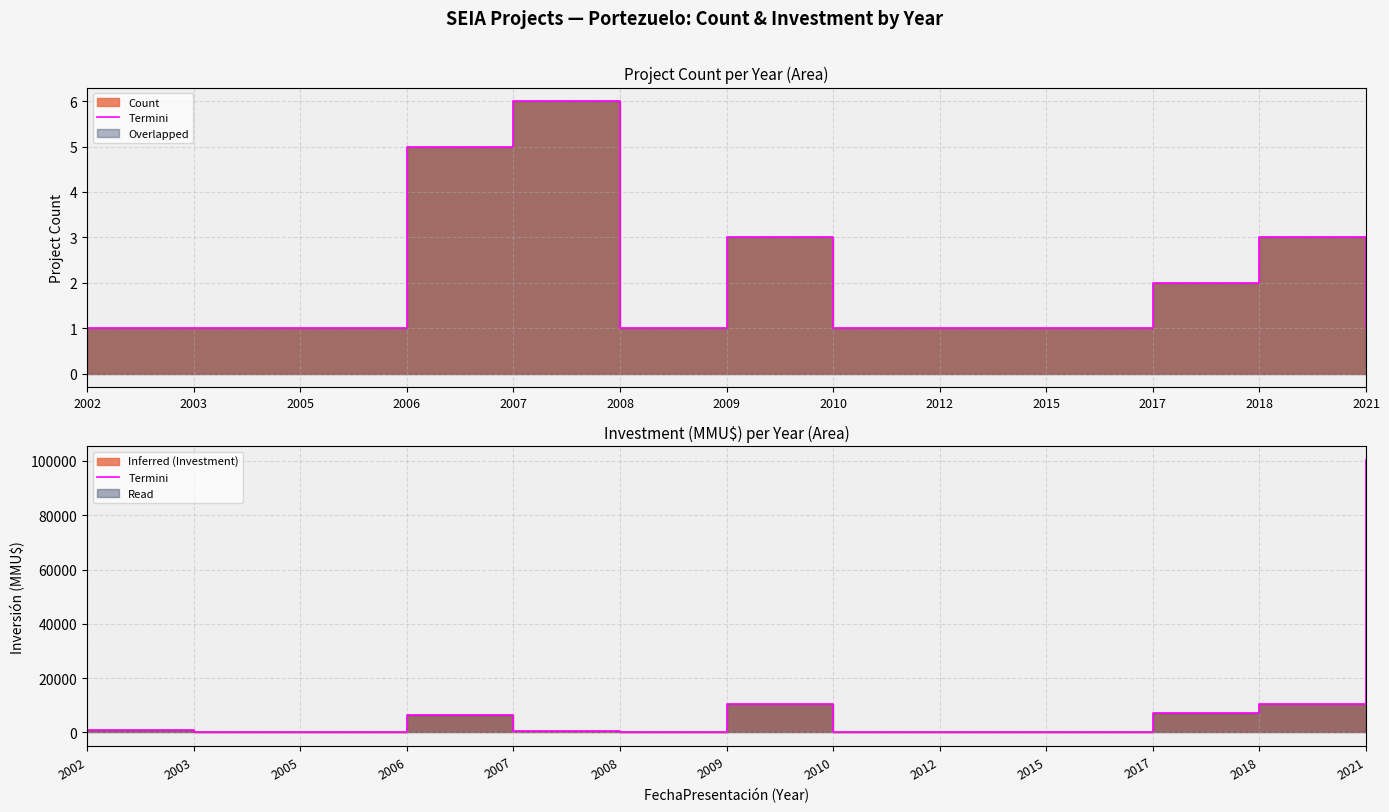

What is the difference between the values at 2012 and 2015?

96